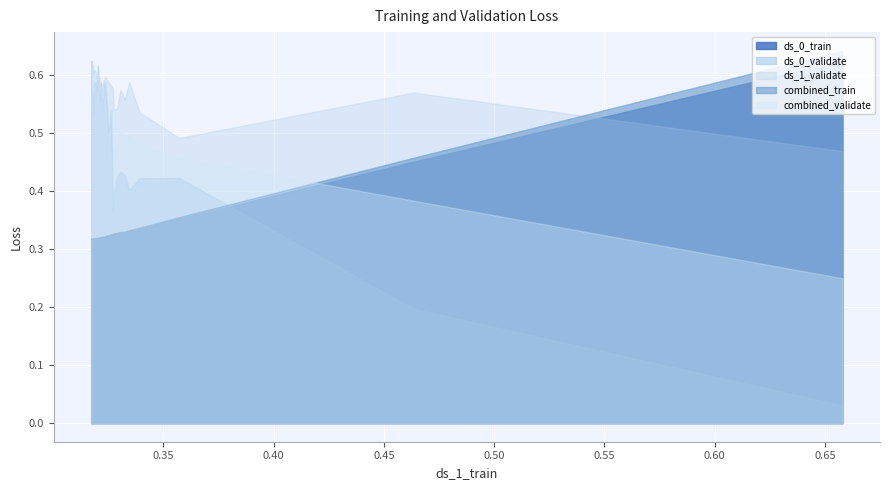

How many interior local peaks does the ds_0_train series have?

3